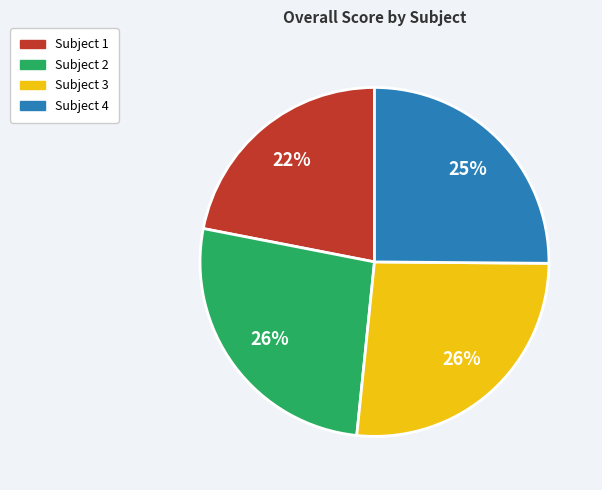

Is there a majority slice in this chart?

No